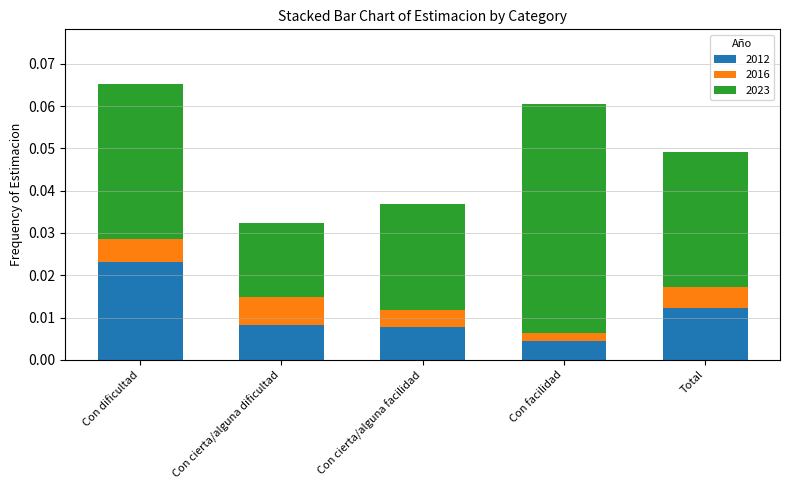

Does the chart contain any negative values?

No